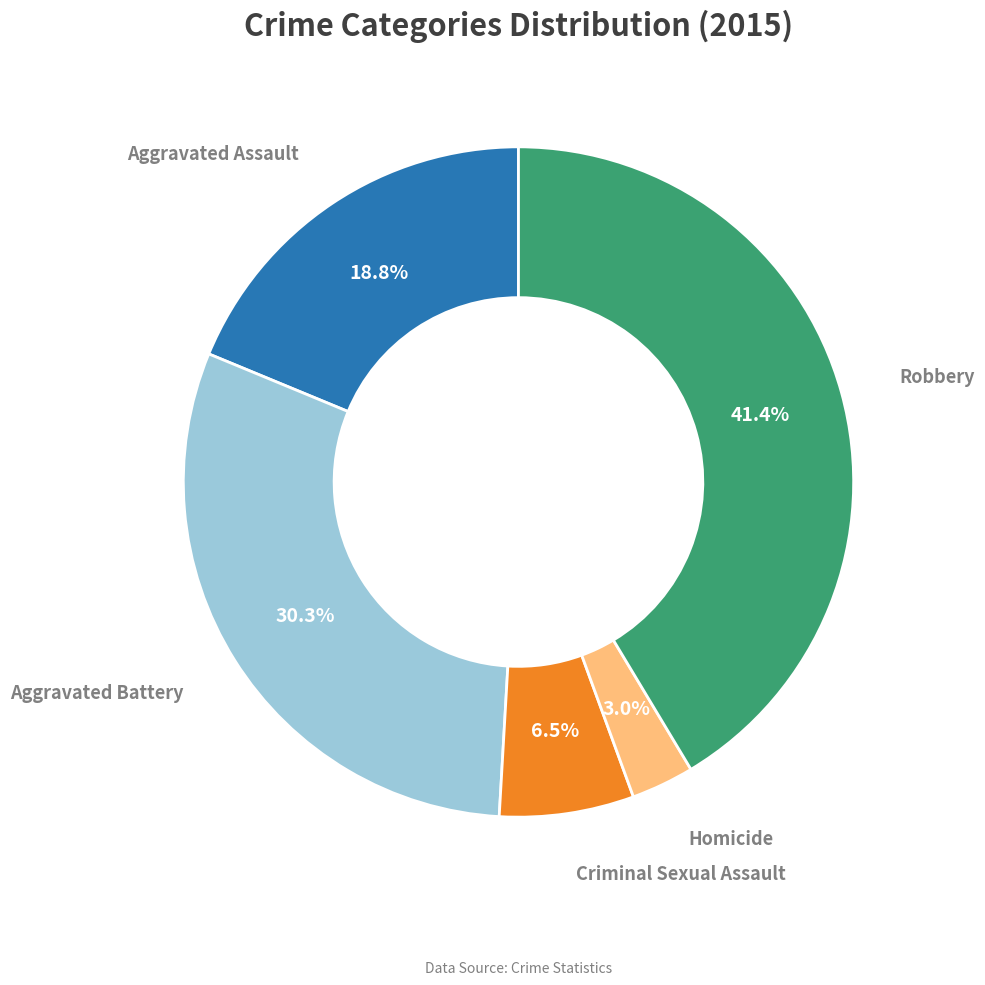

Is there any slice that represents more than half of the pie?

No